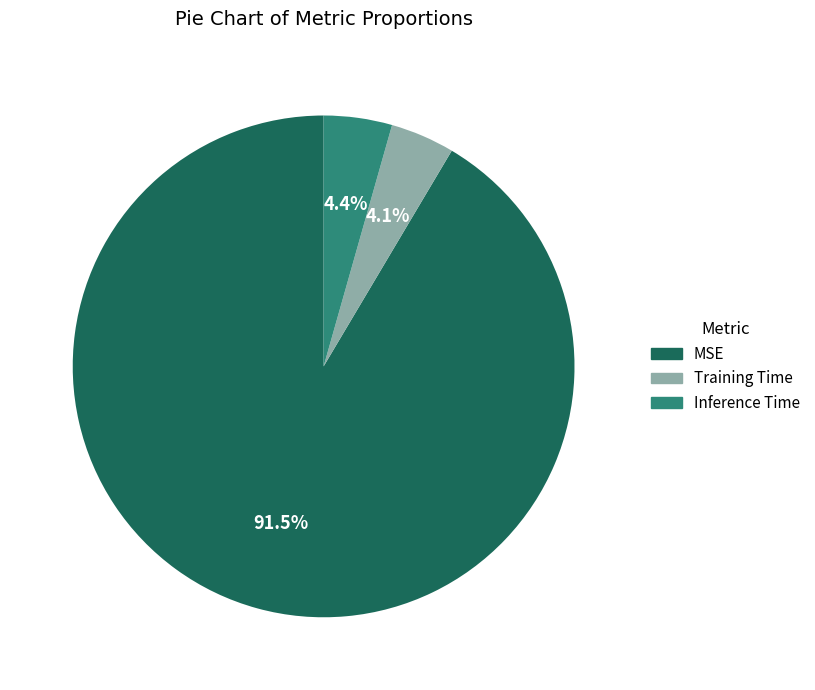

The Training Time slice represents 9% of the pie. True or false?

False